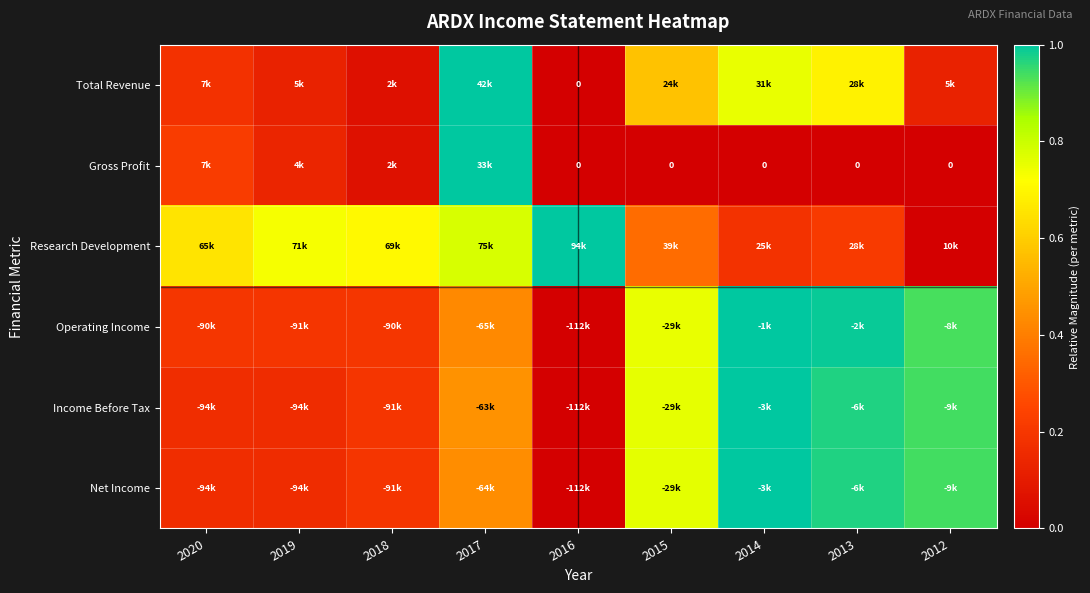

Is it true that Gross Profit equals 0.0 at 2016?

True